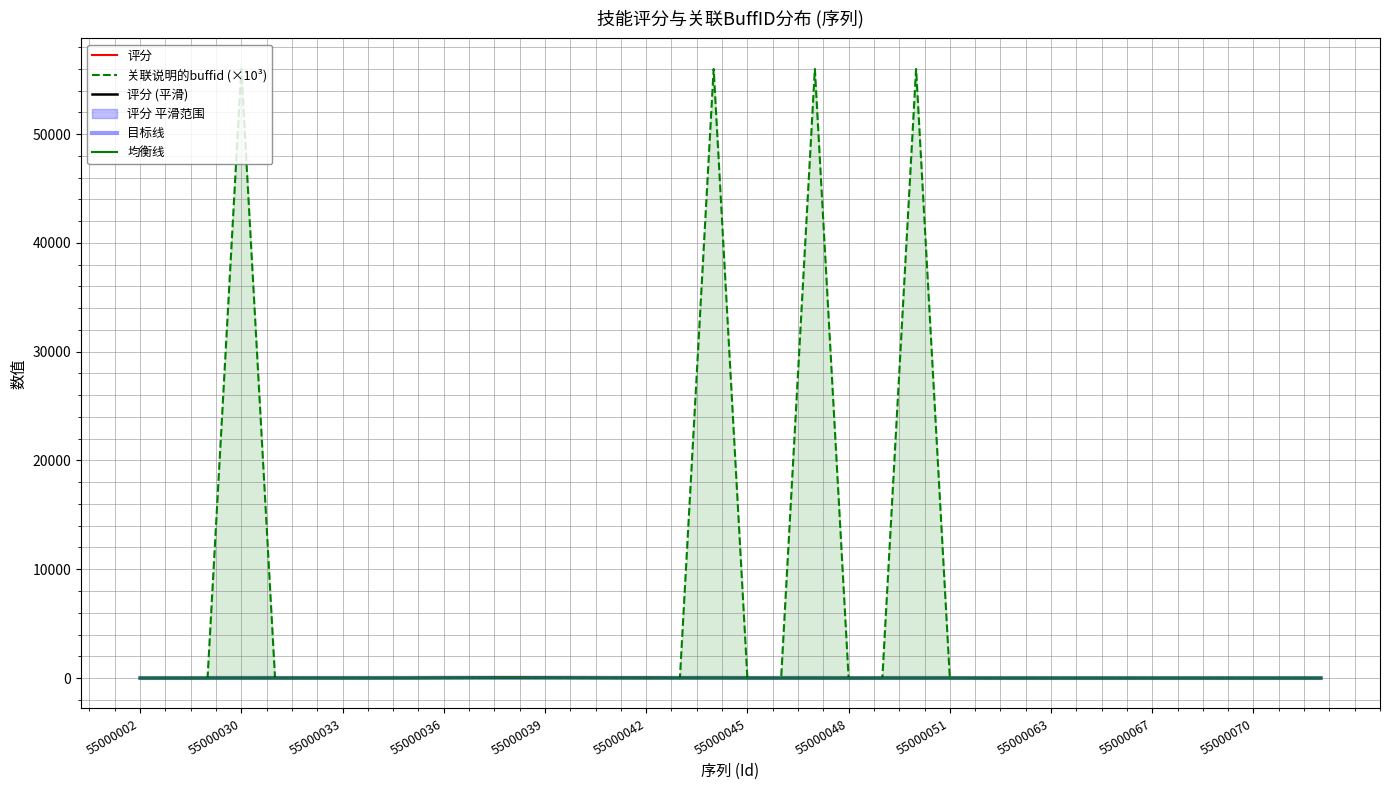

What is the average value of the 评分 series?

5.5